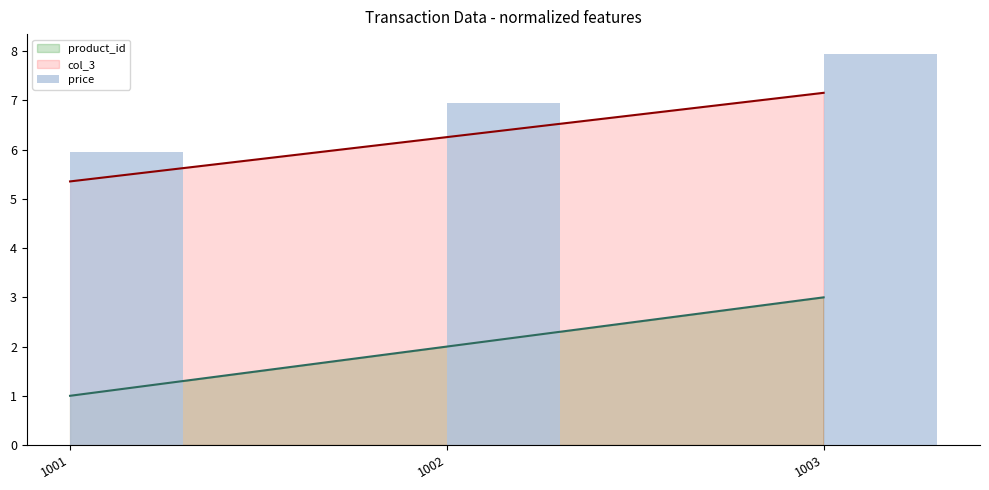

The product_id series shows 5.2 at 1003. True or false?

False